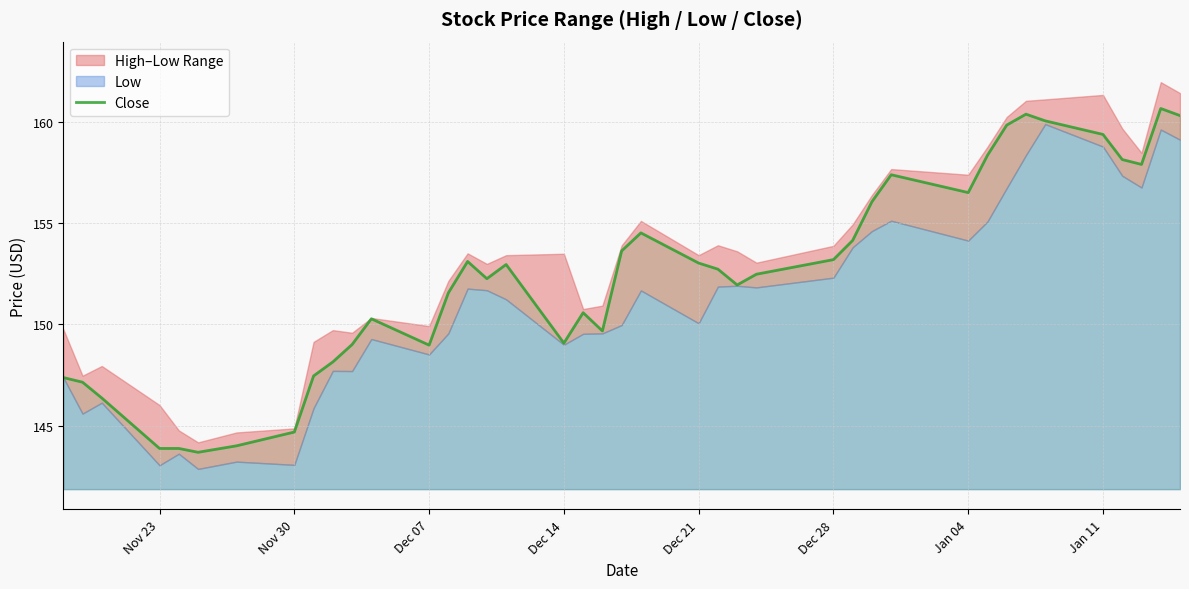

What is the highest value of the Close series?

160.6